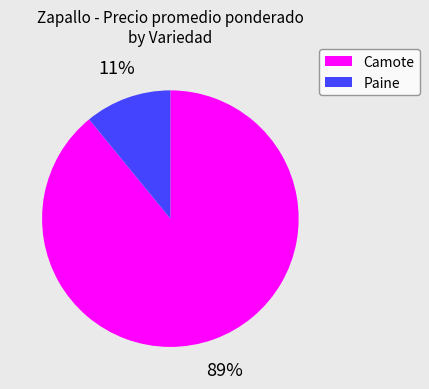

How many slices are in this pie chart?

2